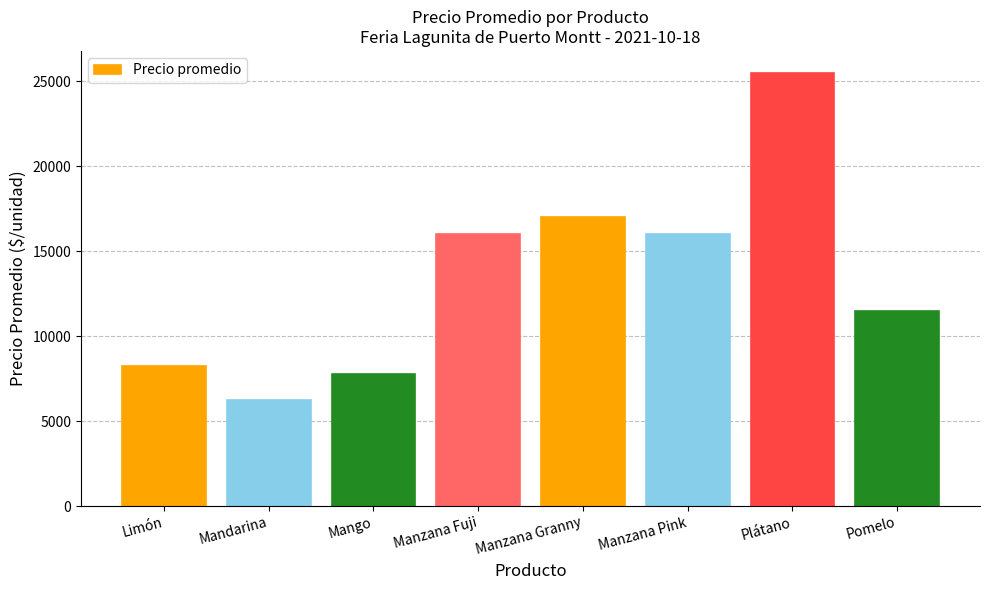

The value at Pomelo is 7115. True or false?

False